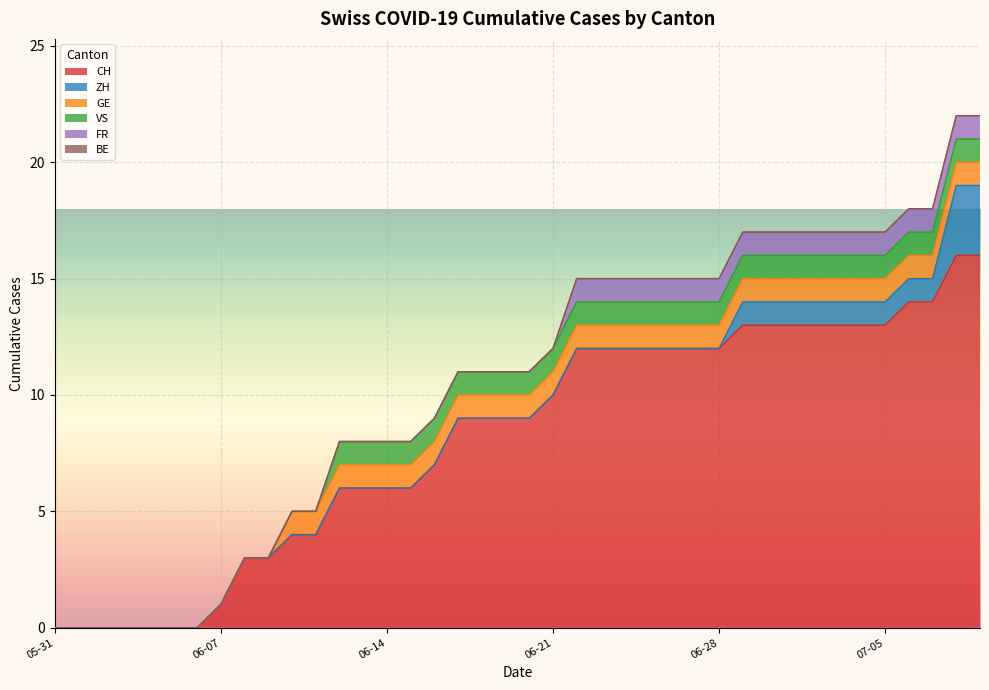

Which category has the highest value across all series?

2020-07-08